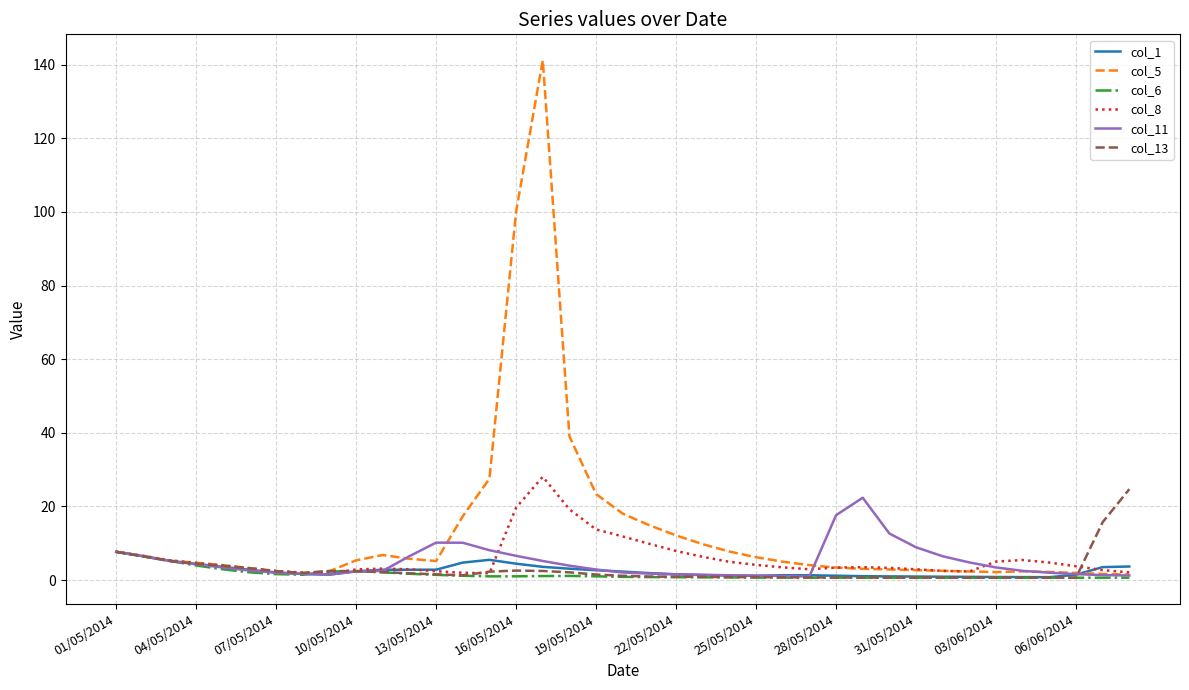

Which series has the largest range (max minus min)?

col_5